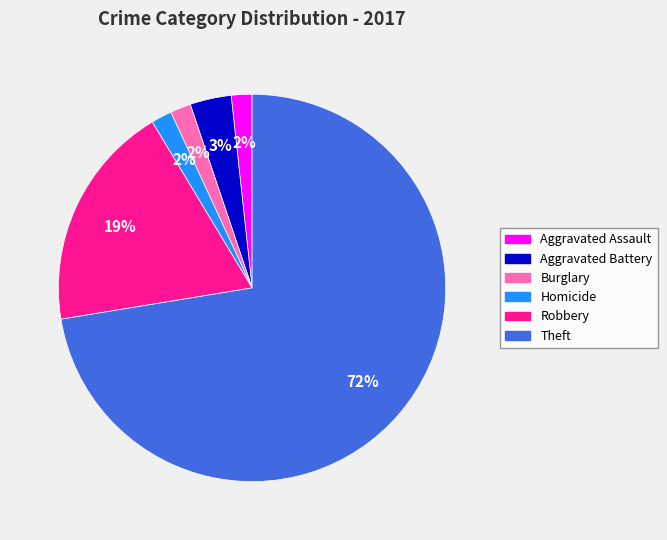

To the nearest percent, what percentage of the pie is Robbery?

19%